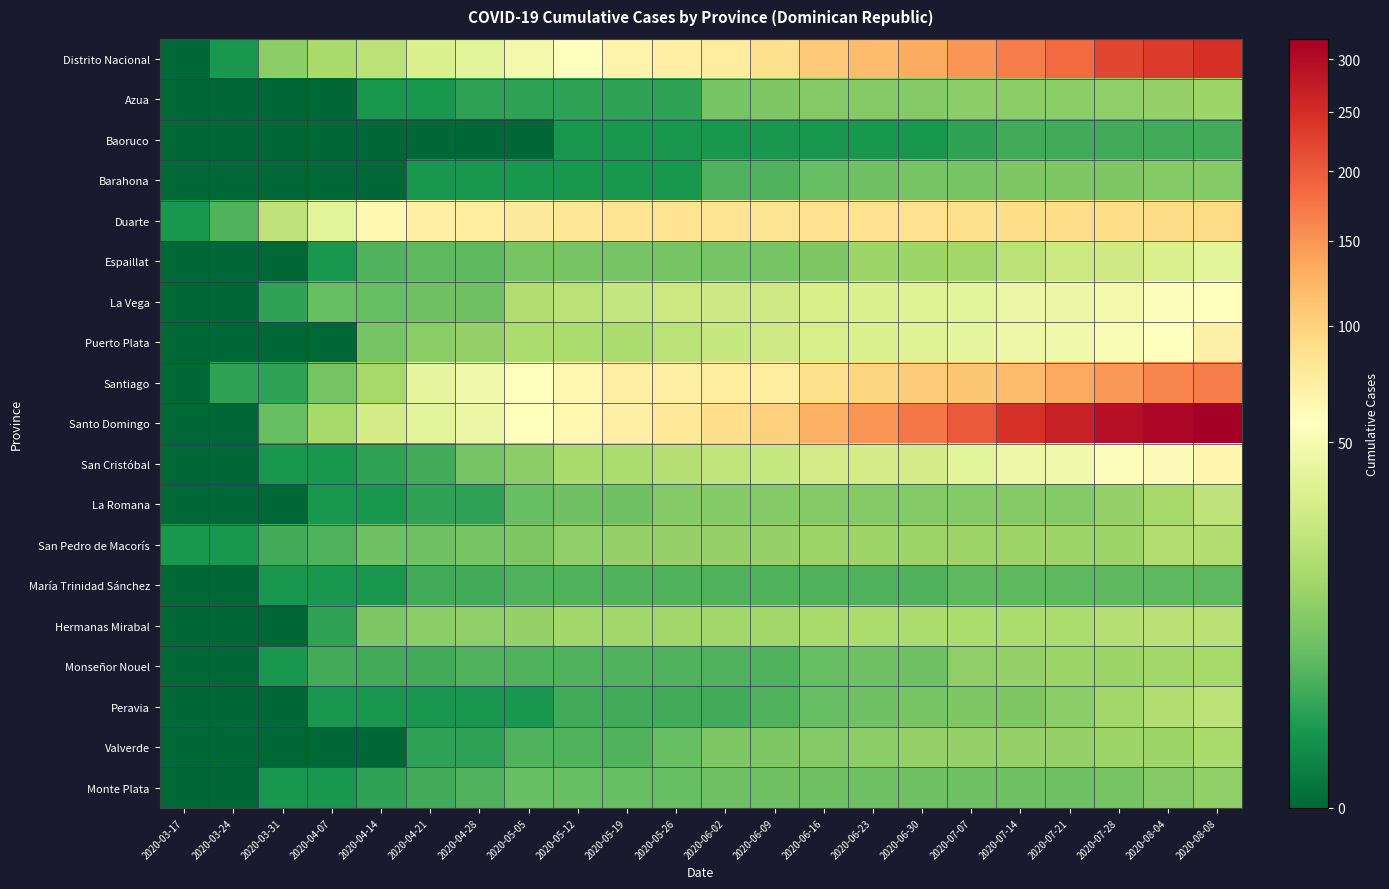

How many series are shown in this chart?

19